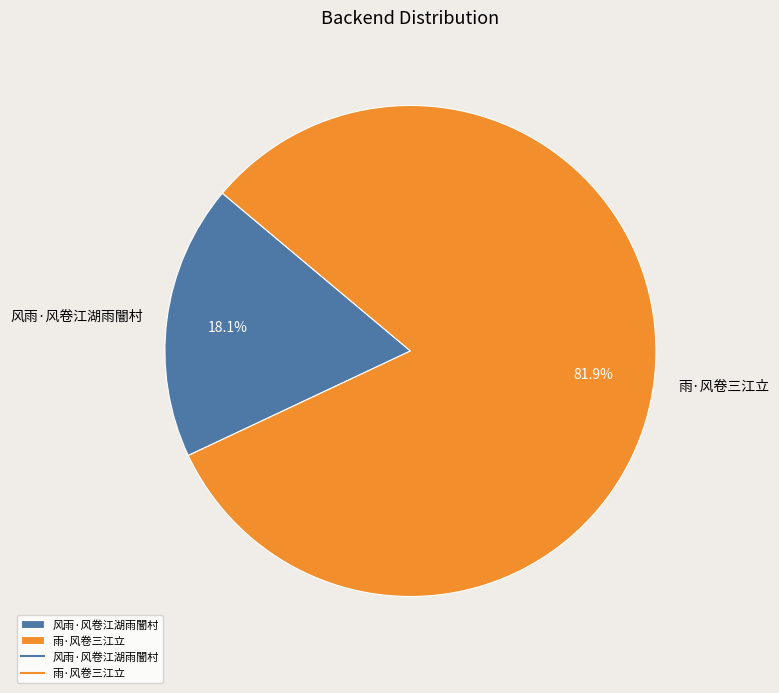

Which has a higher value, 风雨·风卷江湖雨闇村 or 雨·风卷三江立?

雨·风卷三江立